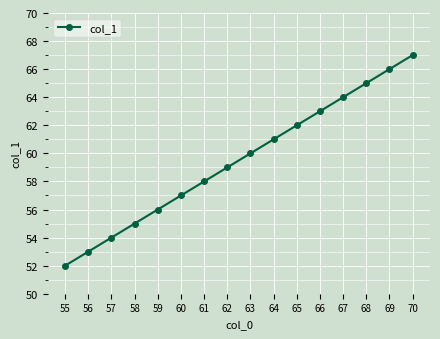

What is the greatest value displayed?

67